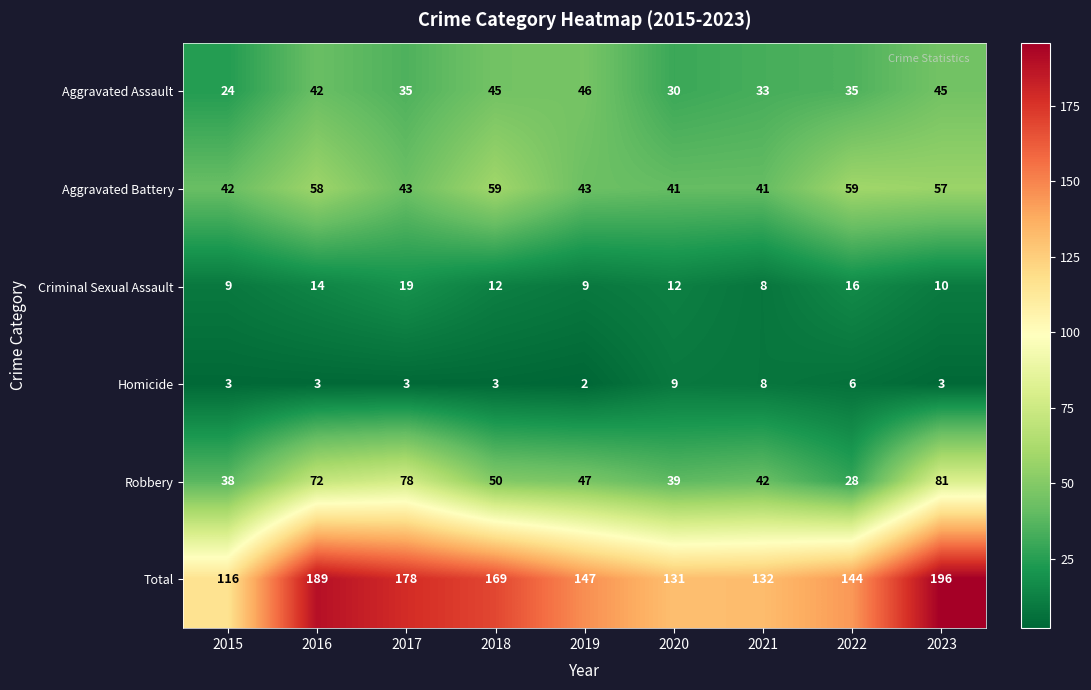

The Aggravated Assault series shows 13 at 2020. True or false?

False